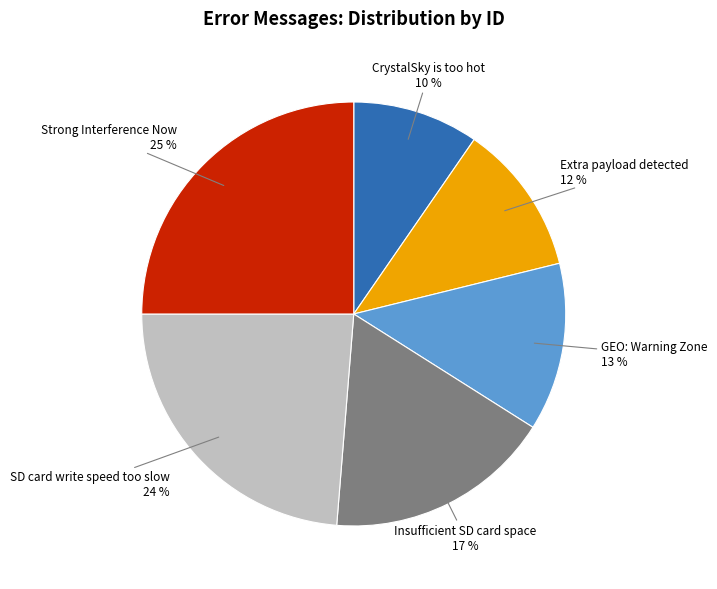

Which category has the biggest portion of the pie?

Strong Interference Now